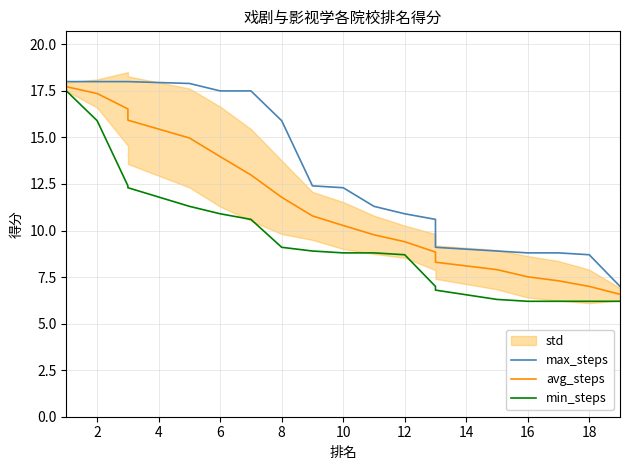

What is the sum of all avg_steps values?

214.9